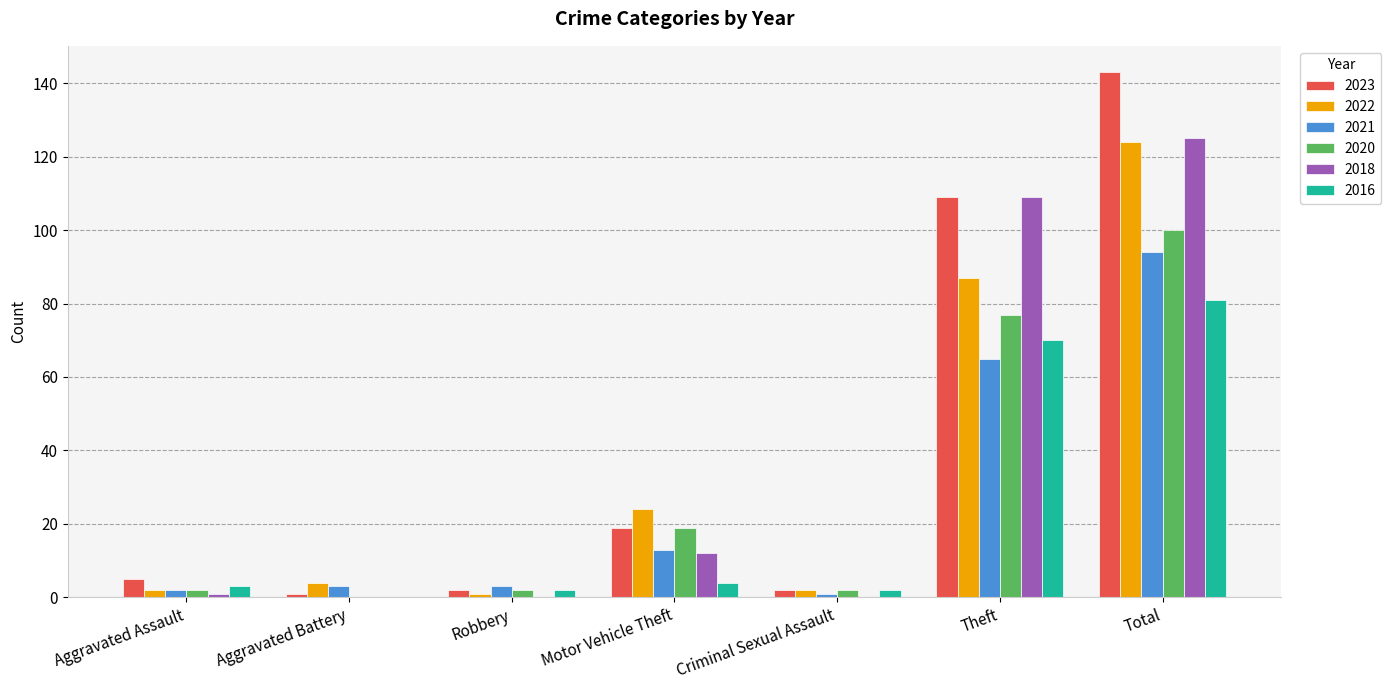

What is the maximum value shown in the chart?

143